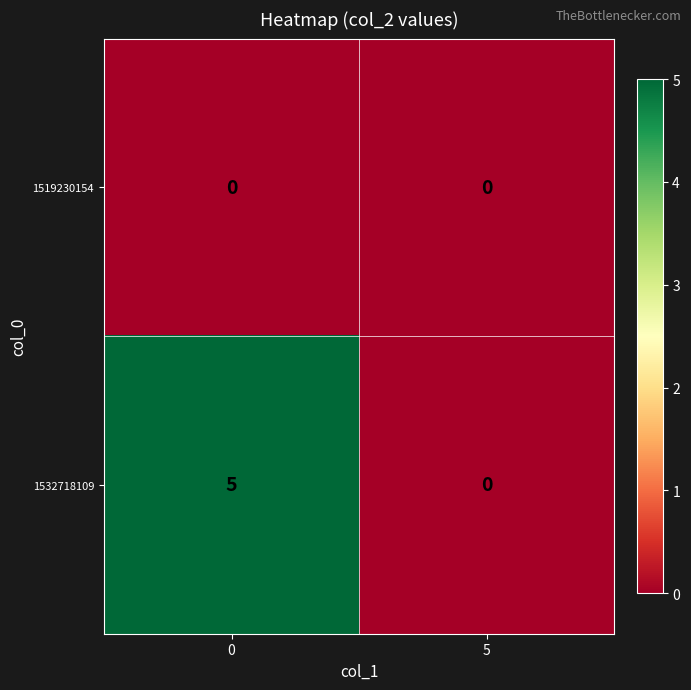

Which series has the widest spread of values?

1532718109